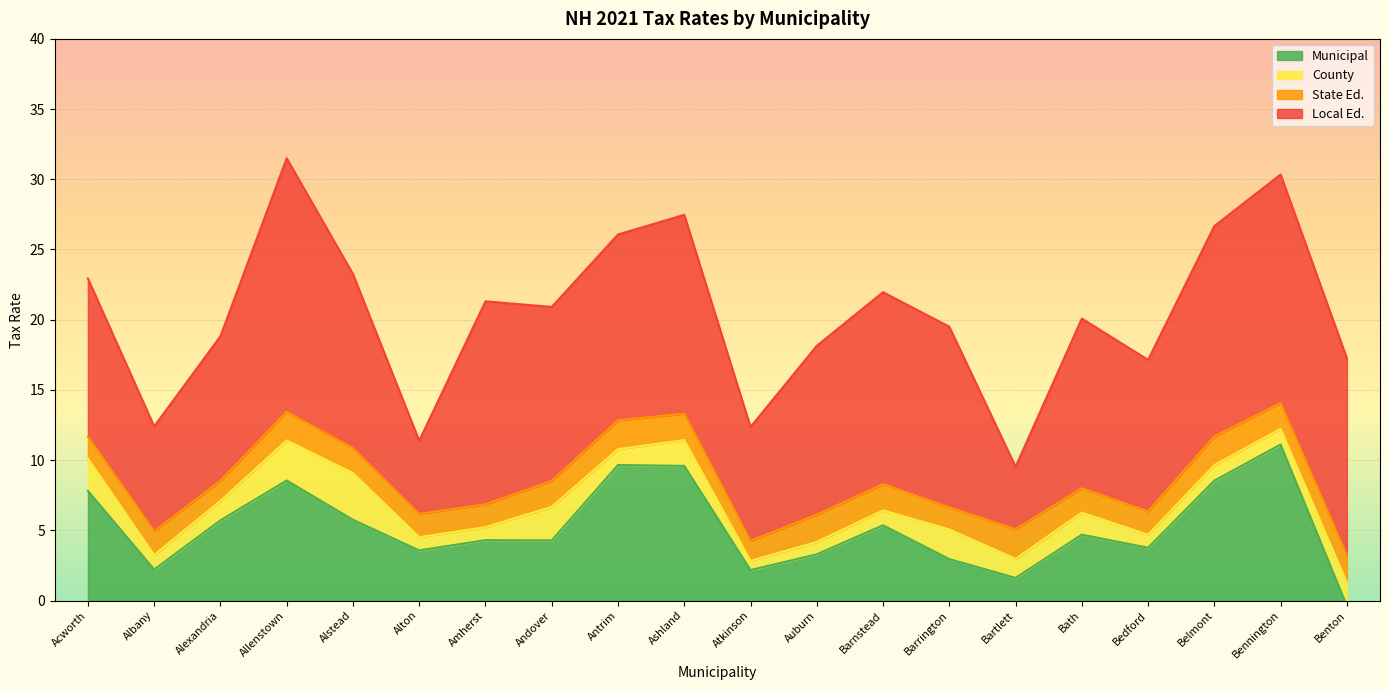

At which label is State Ed. closest to 1?

Atkinson